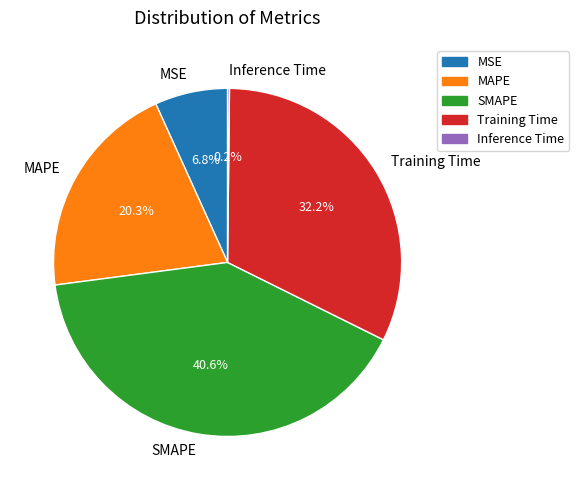

To the nearest percent, what portion does Training Time represent?

32%